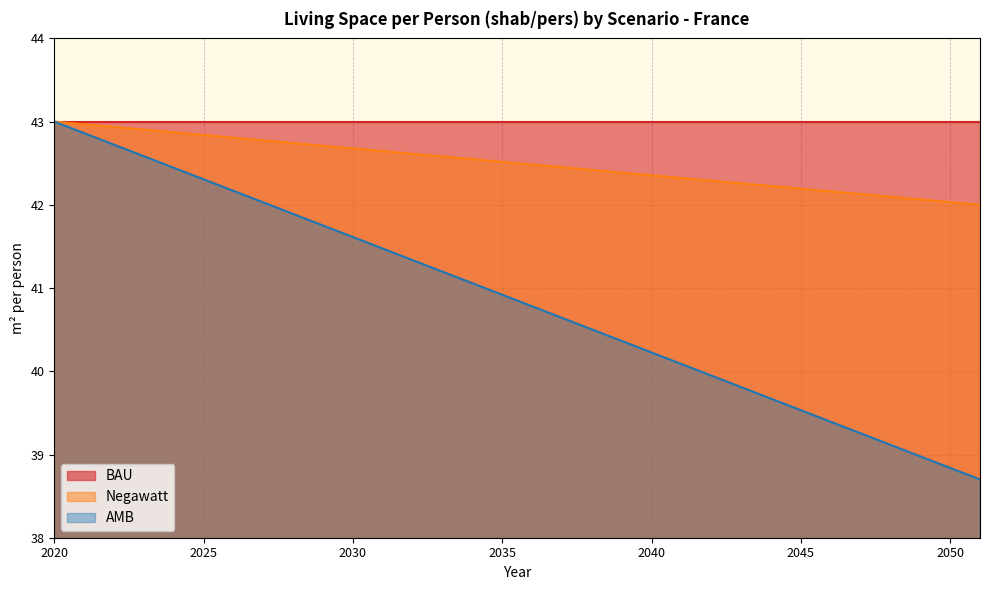

Which has a higher value, 2049 or 2036?

2036